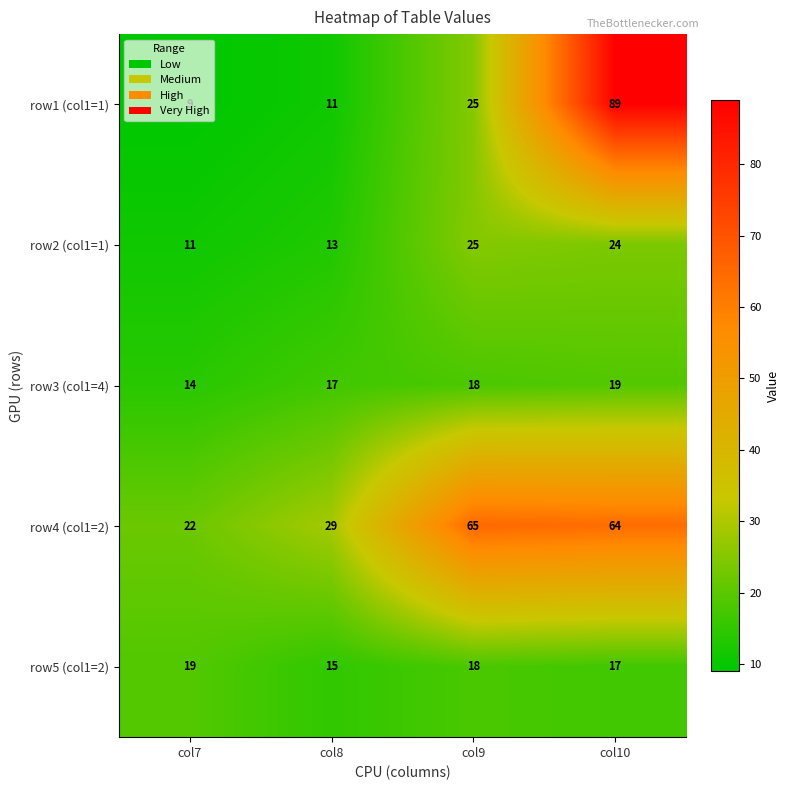

What is the sum of all row5 (col1=2) values?

69